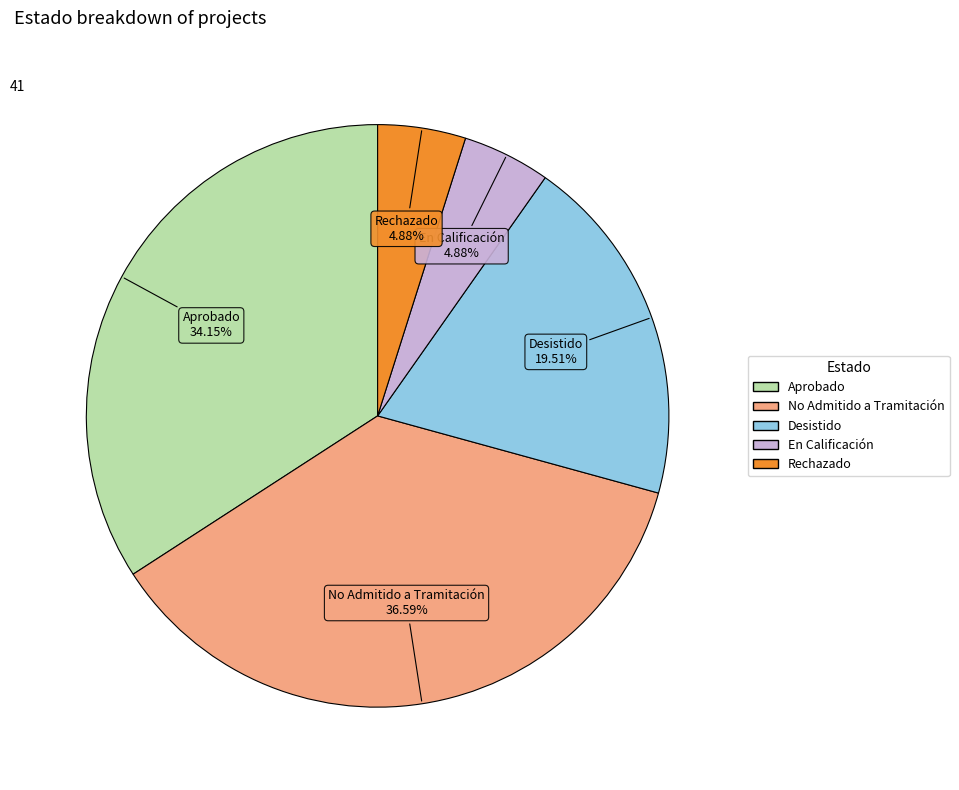

To the nearest percent, what is the average slice percentage?

20%